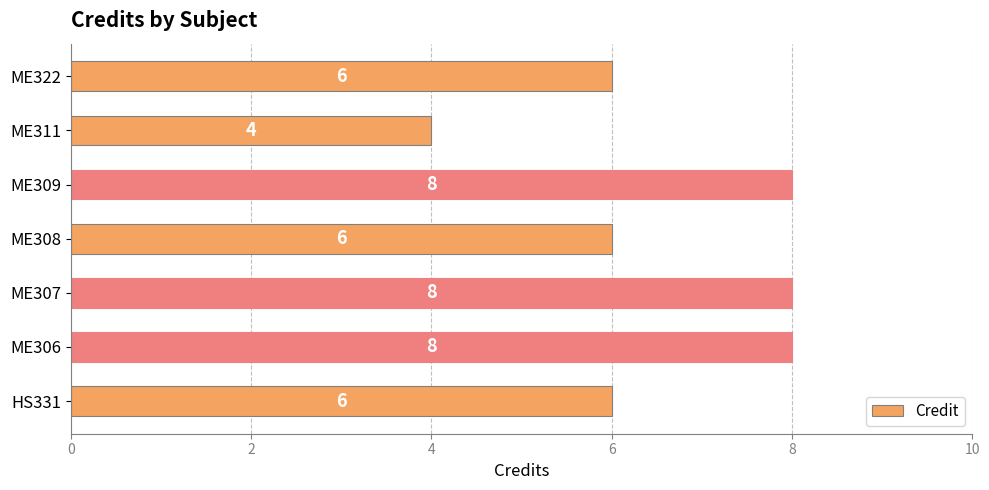

How many values are between 6 and 8?

6